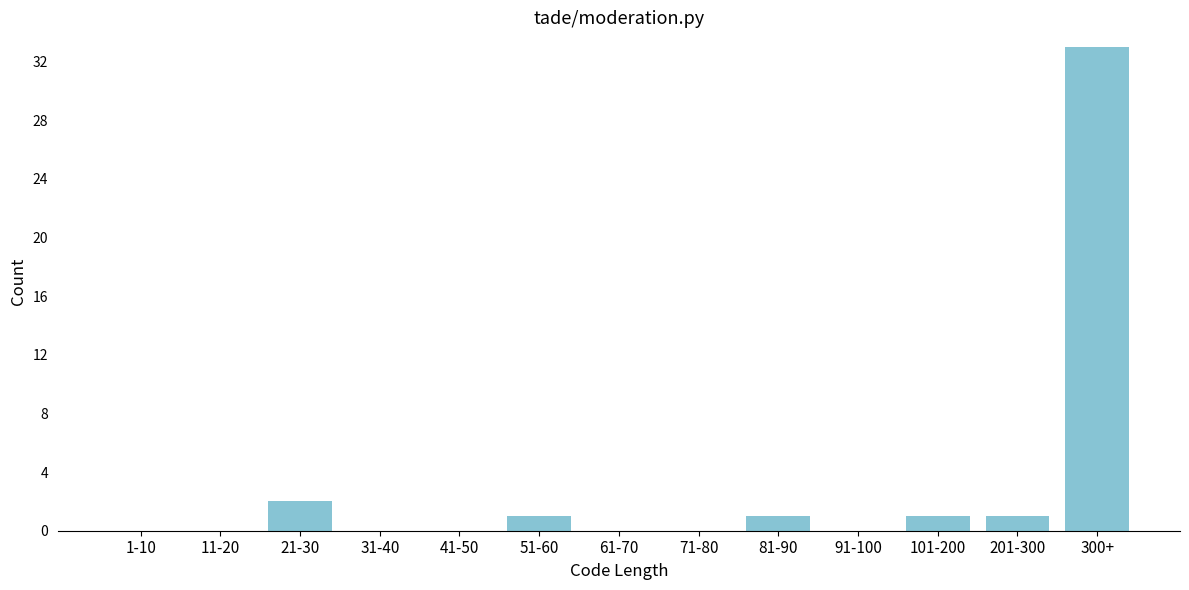

Reading left to right, what are all the values shown in this chart?

1-10=0	11-20=0	21-30=2	31-40=0	41-50=0	51-60=1	61-70=0	71-80=0	81-90=1	91-100=0	101-200=1	201-300=1	300+=33